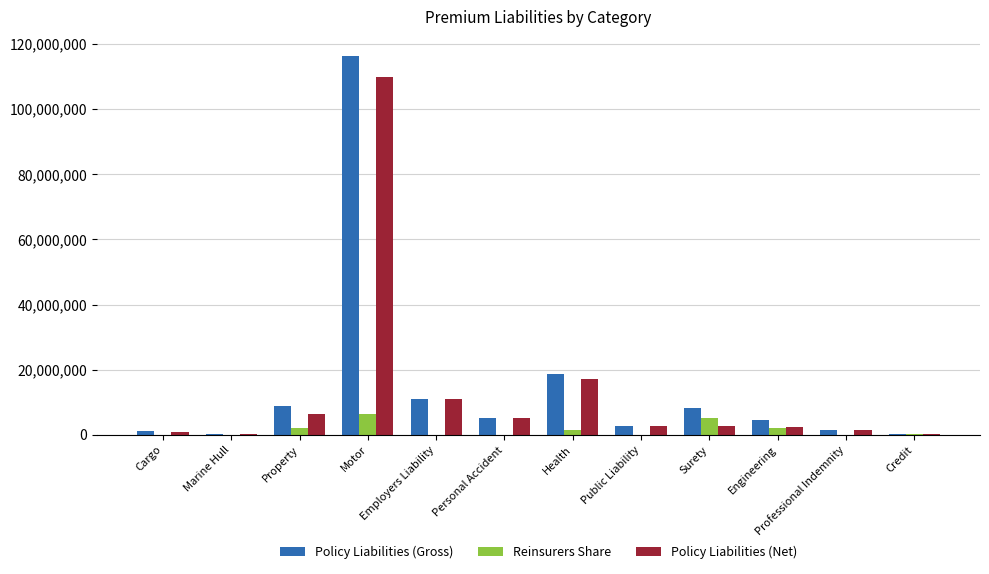

True or false: Reinsurers Share has a value of 73159 at Public Liability.

True